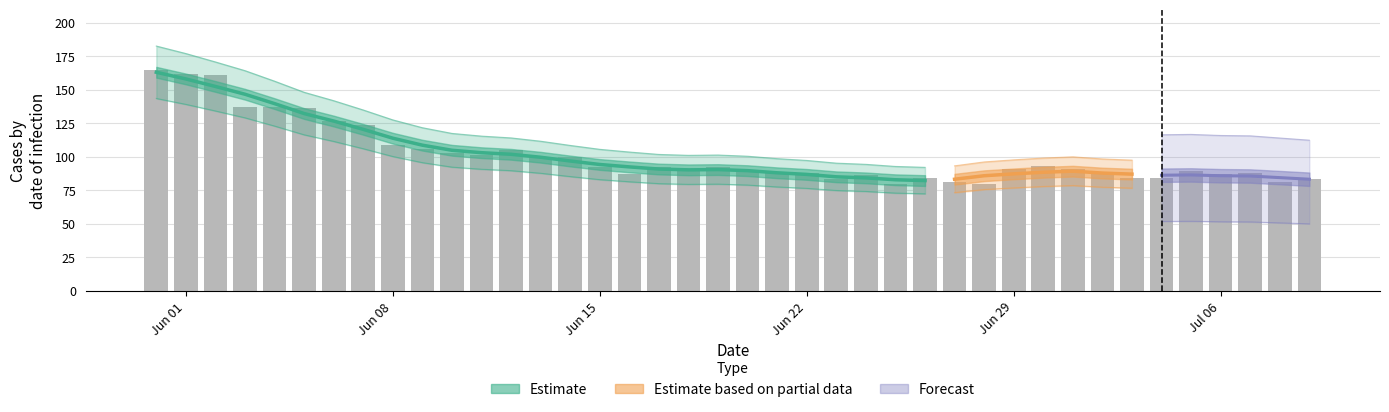

Between 33 and 7, which is larger?

7